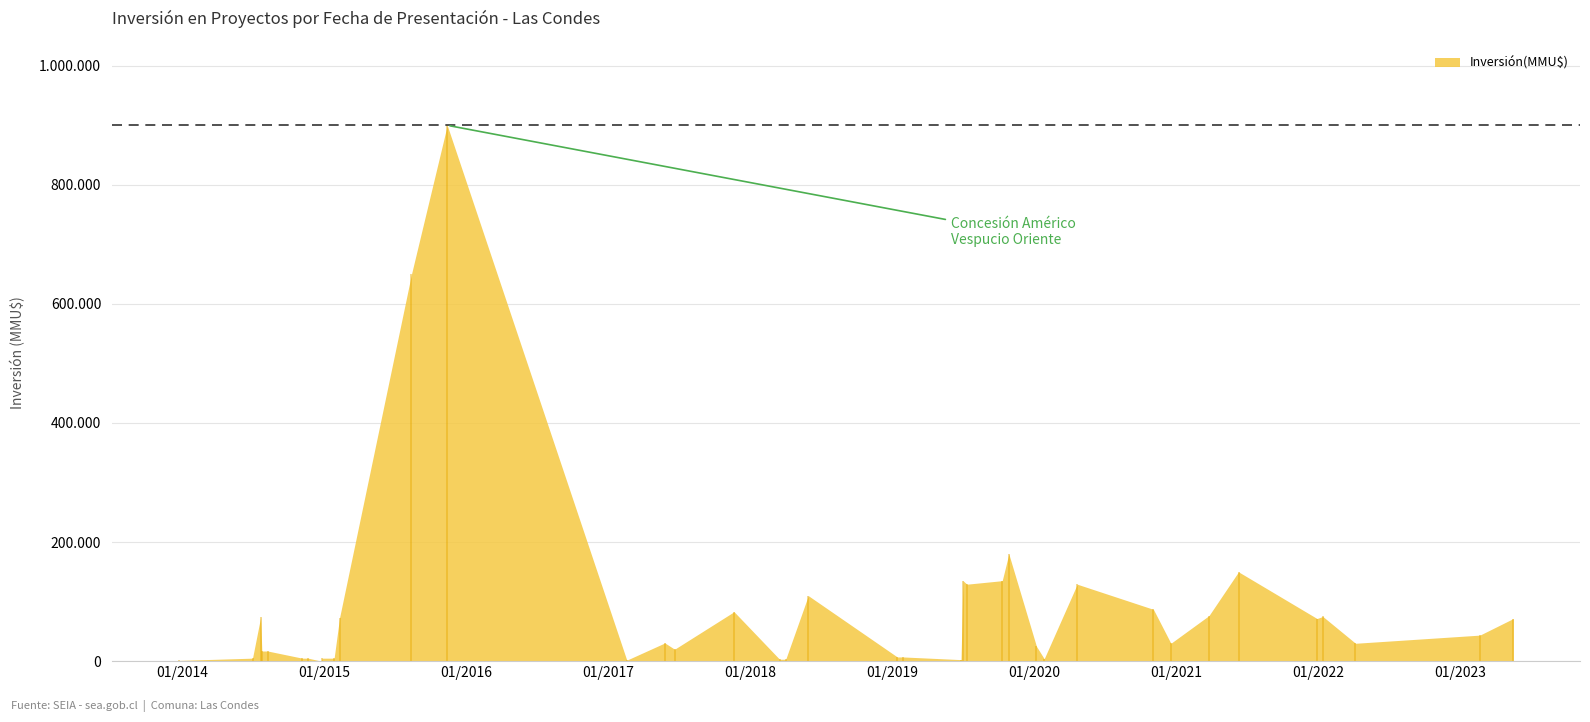

List the labels in order of value, largest first.

26, 27, 12, 5, 13, 15, 9, 14, 19, 8, 22, 6, 3, 36, 28, 0, 4, 1, 24, 2, 7, 11, 23, 34, 35, 17, 18, 29, 30, 32, 33, 37, 10, 20, 21, 16, 25, 39, 38, 31